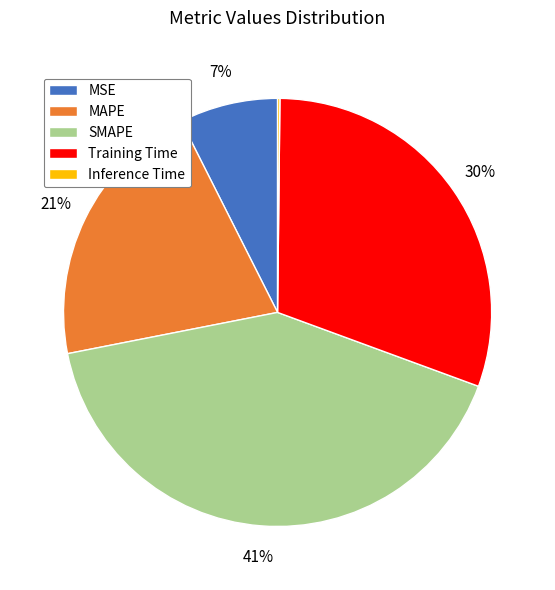

Which slice is the largest?

SMAPE